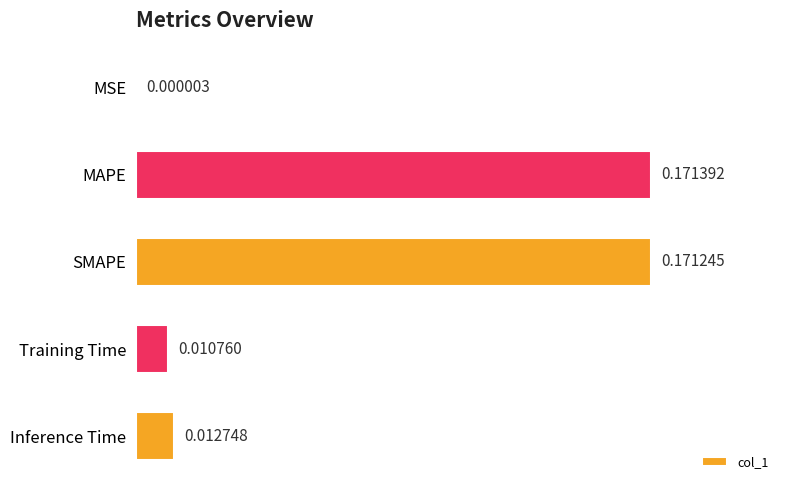

What is the sum of all values?

0.4